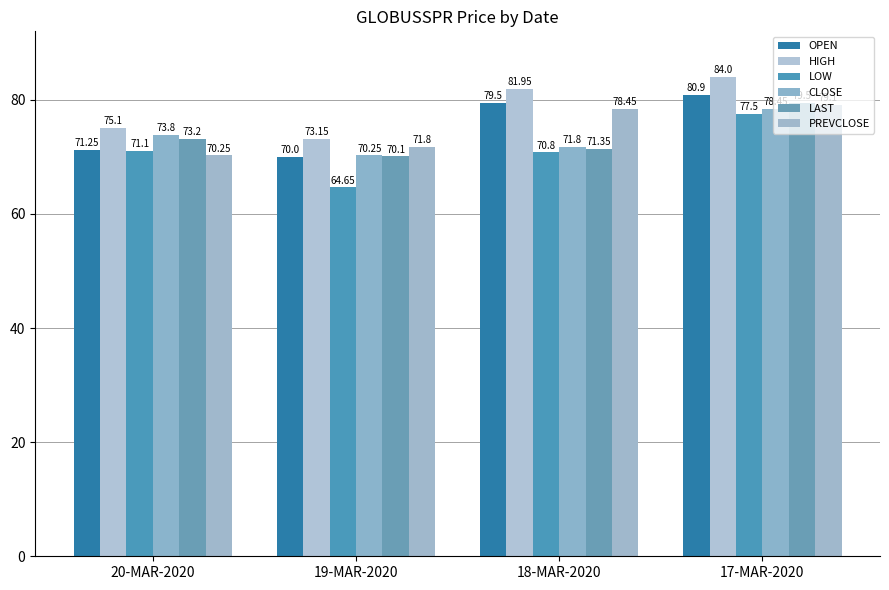

Reading left to right, transcribe all the data shown in this chart.

OPEN: 20-MAR-2020=71.2	19-MAR-2020=70.0	18-MAR-2020=79.5	17-MAR-2020=80.9
HIGH: 20-MAR-2020=75.1	19-MAR-2020=73.2	18-MAR-2020=82.0	17-MAR-2020=84.0
LOW: 20-MAR-2020=71.1	19-MAR-2020=64.7	18-MAR-2020=70.8	17-MAR-2020=77.5
CLOSE: 20-MAR-2020=73.8	19-MAR-2020=70.2	18-MAR-2020=71.8	17-MAR-2020=78.5
LAST: 20-MAR-2020=73.2	19-MAR-2020=70.1	18-MAR-2020=71.3	17-MAR-2020=79.5
PREVCLOSE: 20-MAR-2020=70.2	19-MAR-2020=71.8	18-MAR-2020=78.5	17-MAR-2020=79.1